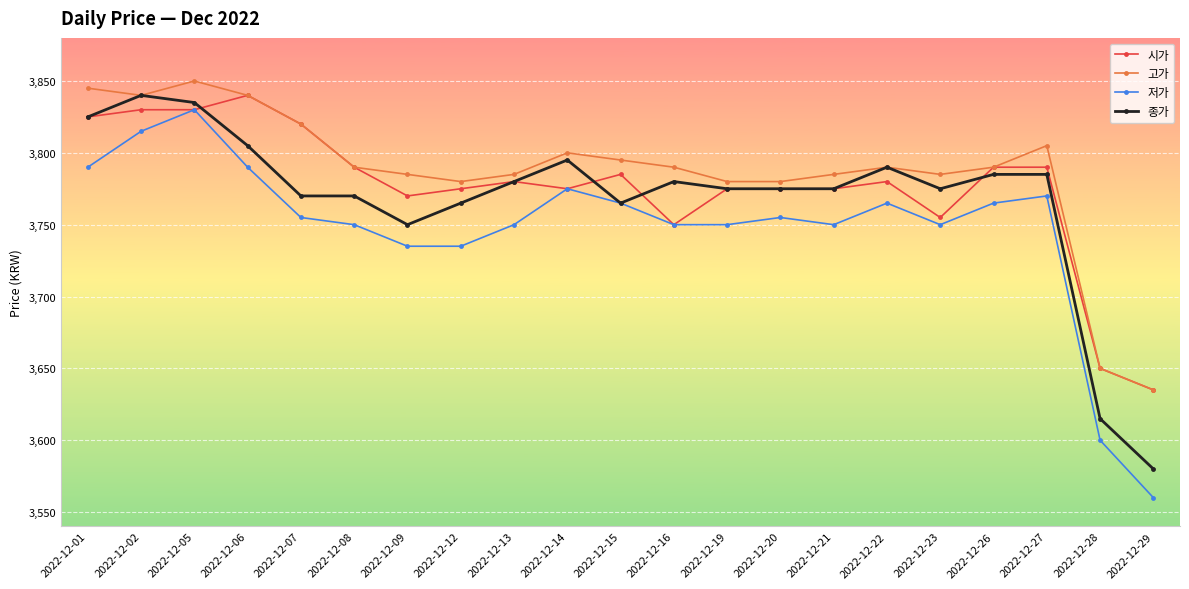

What is the value of the 시가 point at the 1st from the left?

3825